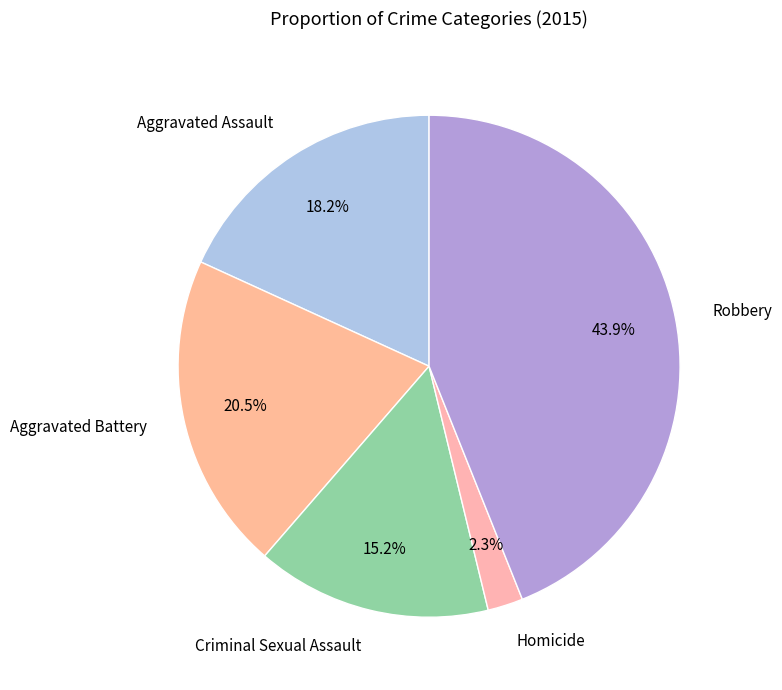

Does Aggravated Assault represent more than half of the total?

No